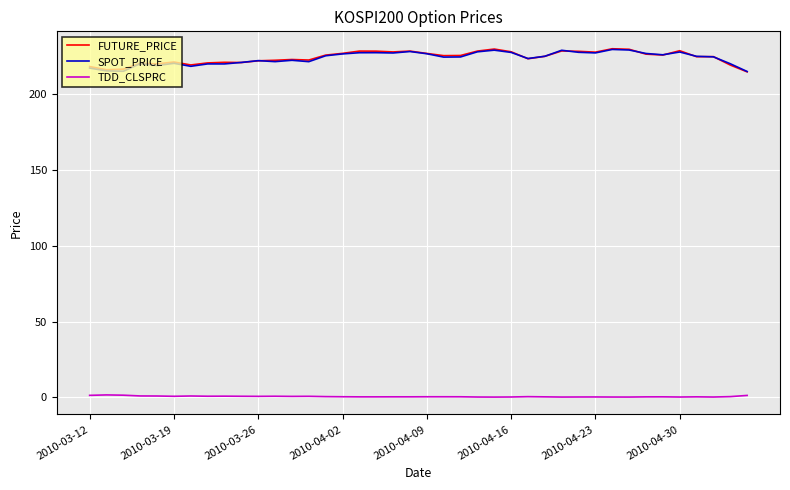

What is the maximum value for FUTURE_PRICE?

230.1